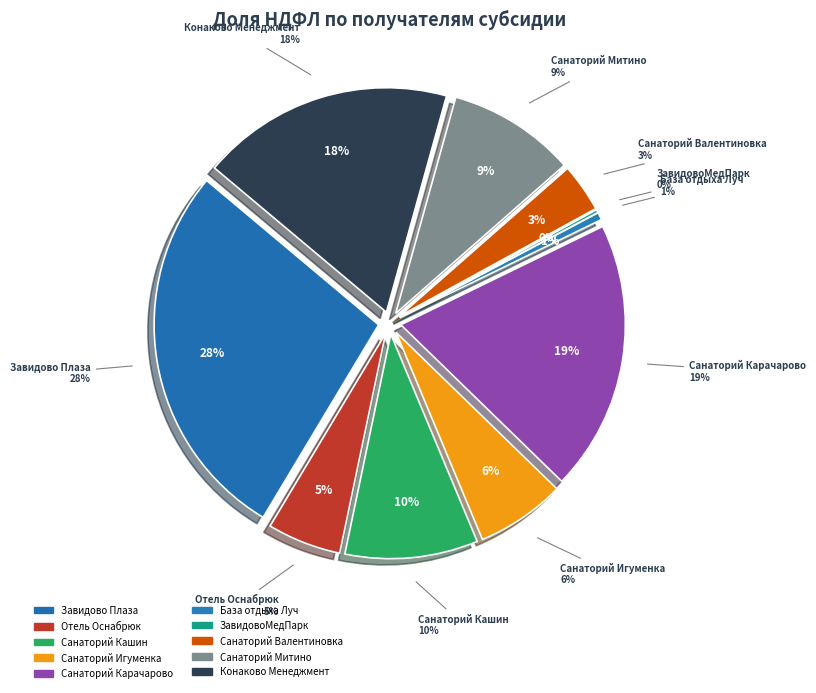

Is it true that ООО "САНАТОРИЙ "ИГУМЕНКА" is 21% of the pie?

False